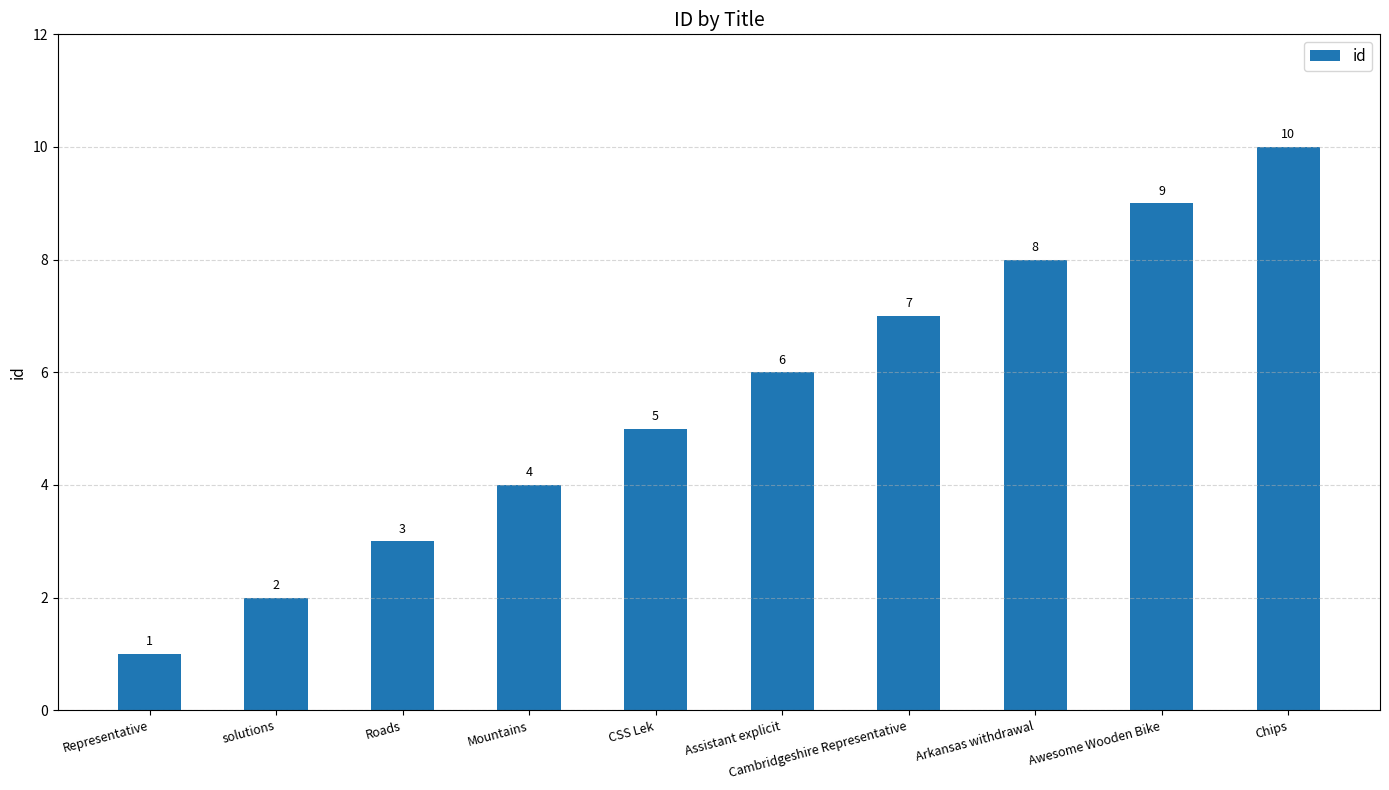

How many values are below 6?

5